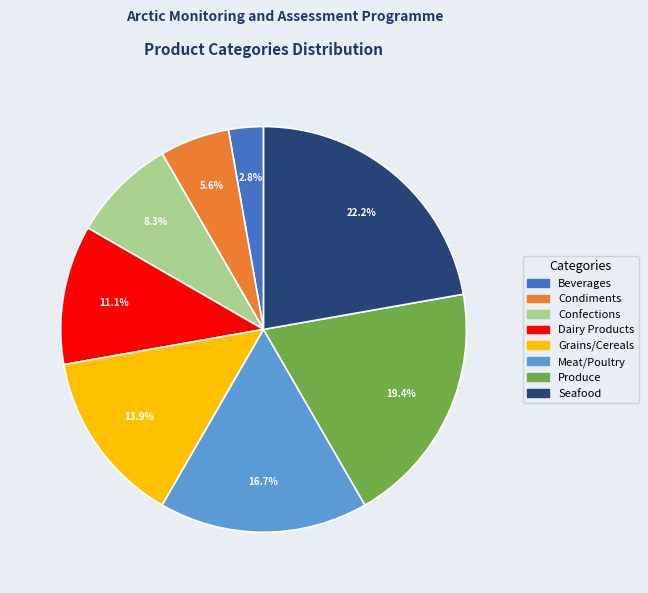

How many slices are in this pie chart?

8